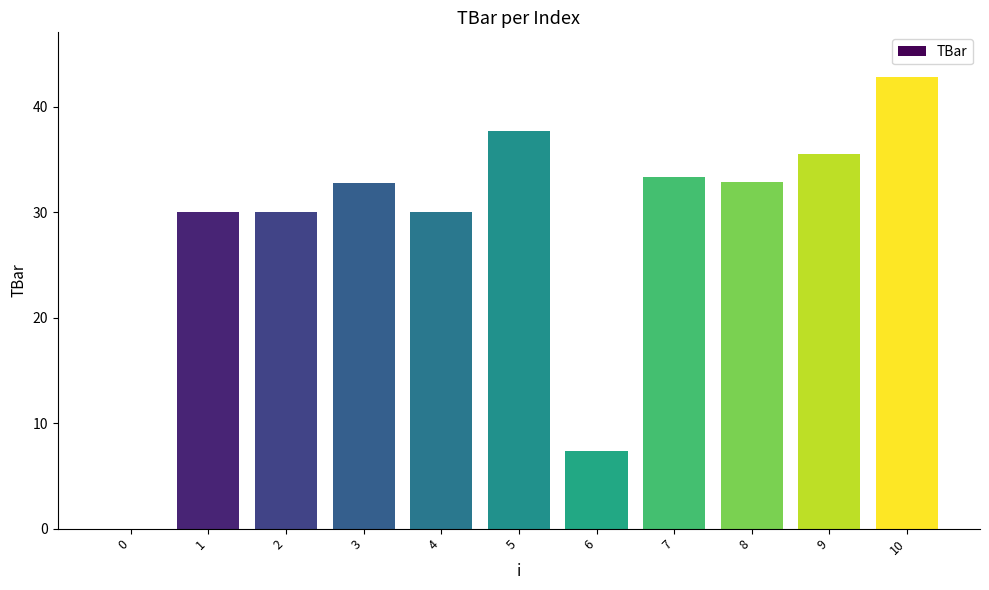

How many categories are shown in the chart?

11